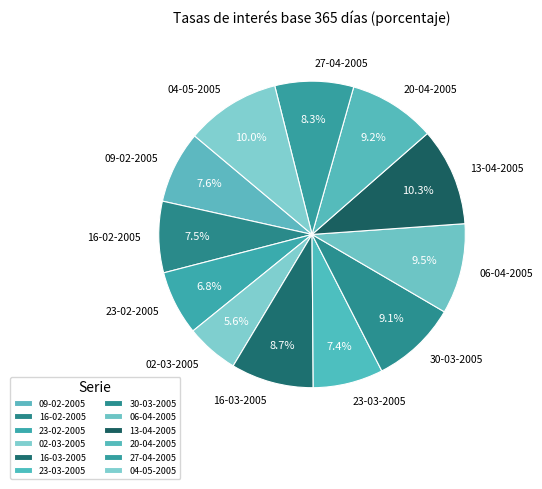

What is the ratio of the value at 27-04-2005 to the value at 30-03-2005?

0.9